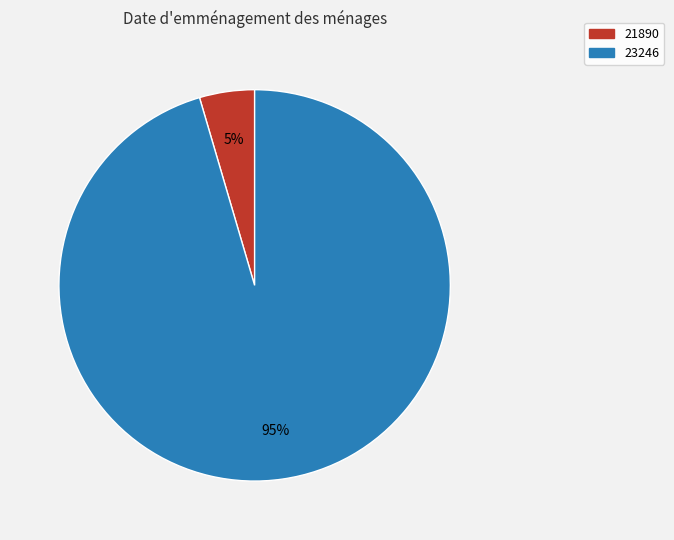

Rank the categories by value from highest to lowest.

23246, 21890